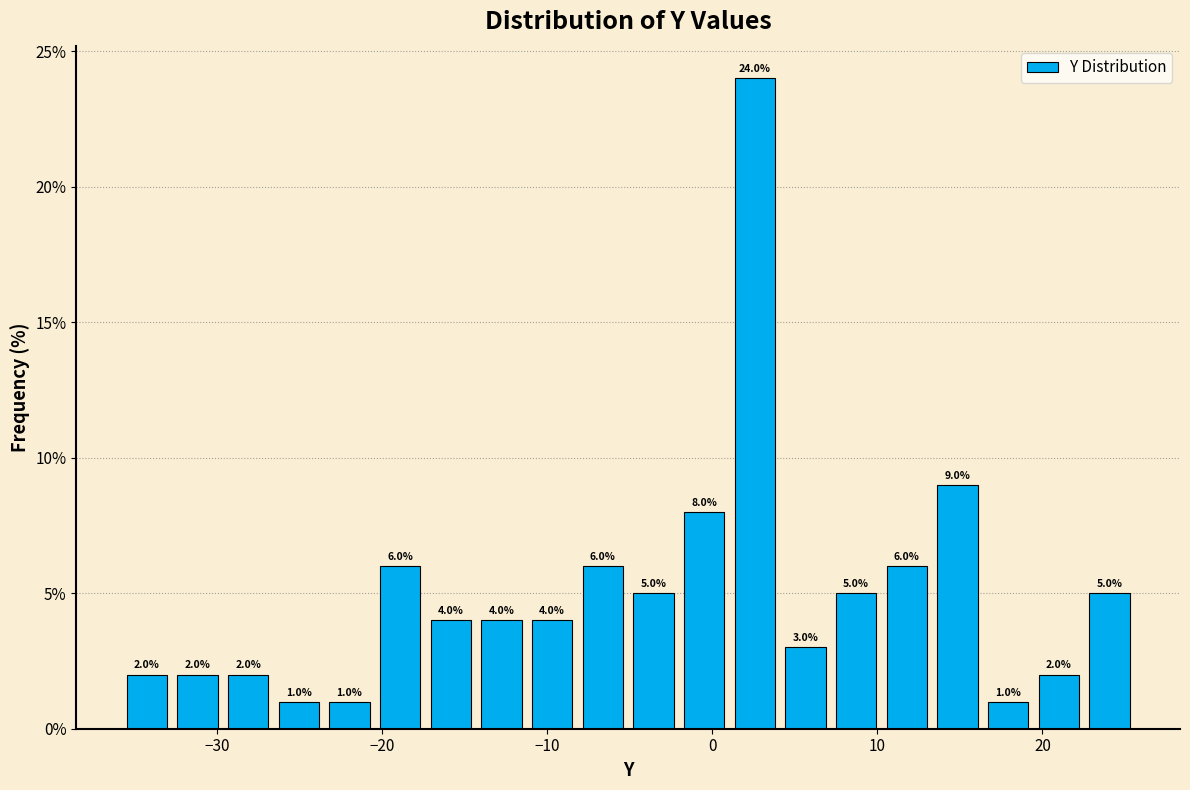

Around what value on the x-axis is the tallest bar? Give the approximate position of its centre, as read against the axis.

3